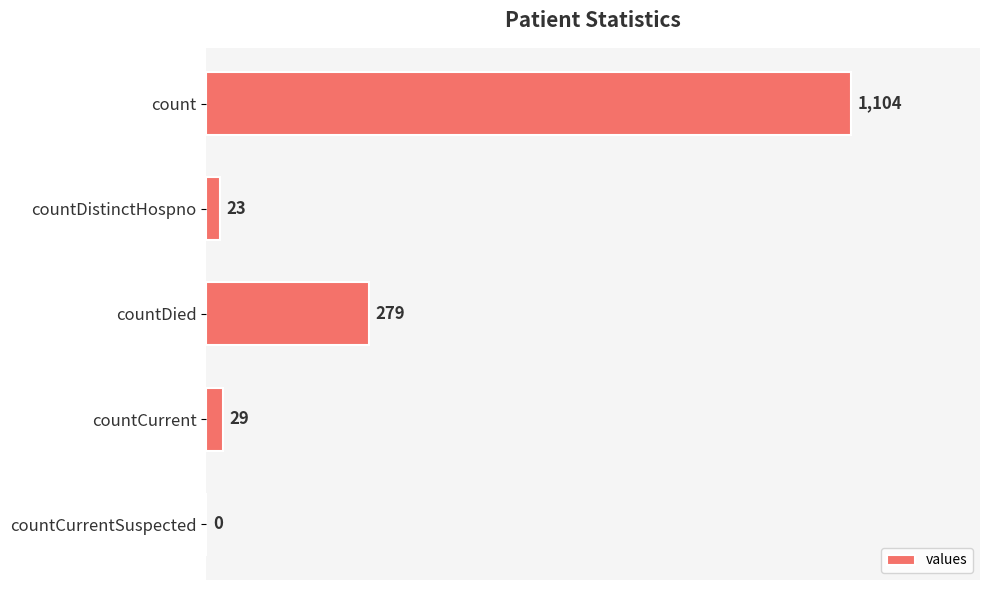

What is the change in value from countDistinctHospno to countDied?

+256